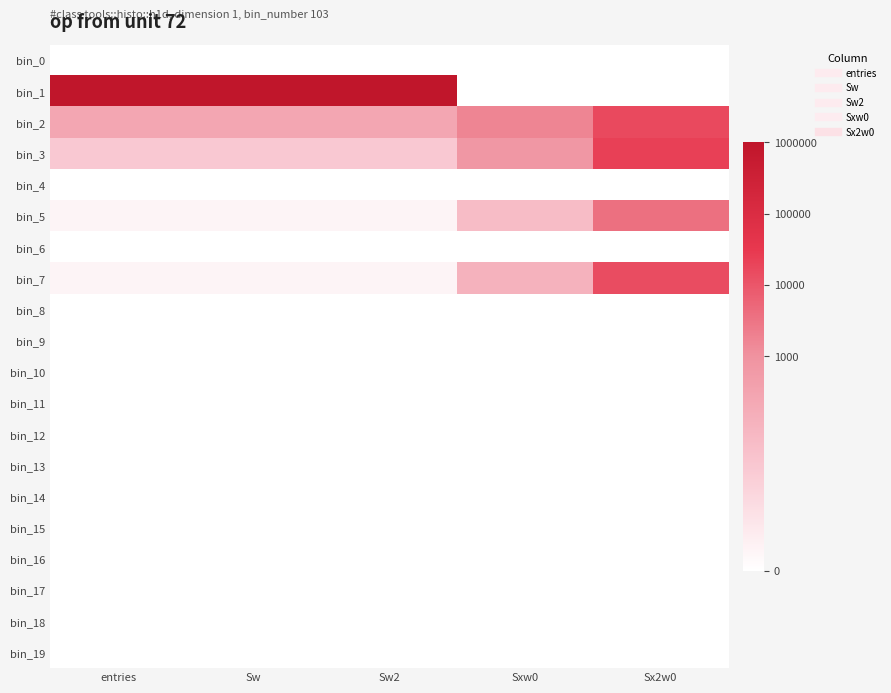

At which category is the sum across all series the highest?

Sx2w0